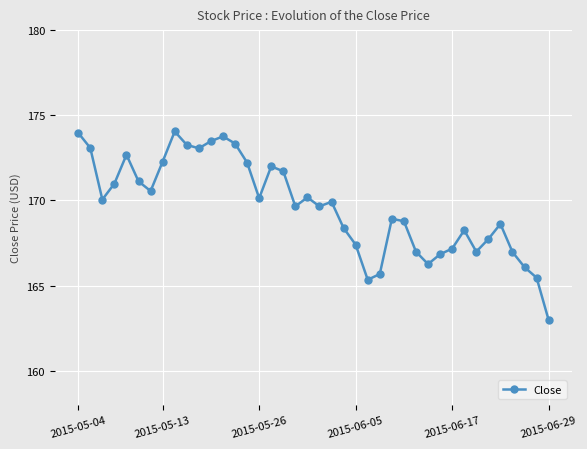

True or false: there are more than 1 points higher than both neighbors.

True